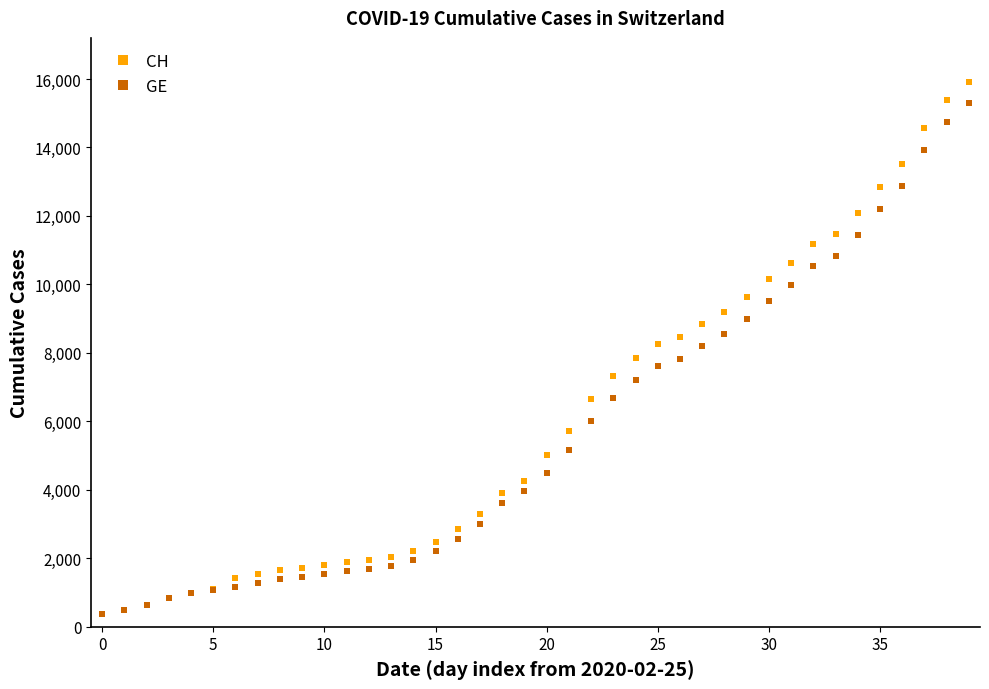

What is the value of the GE point at the 33rd from the left?

10533